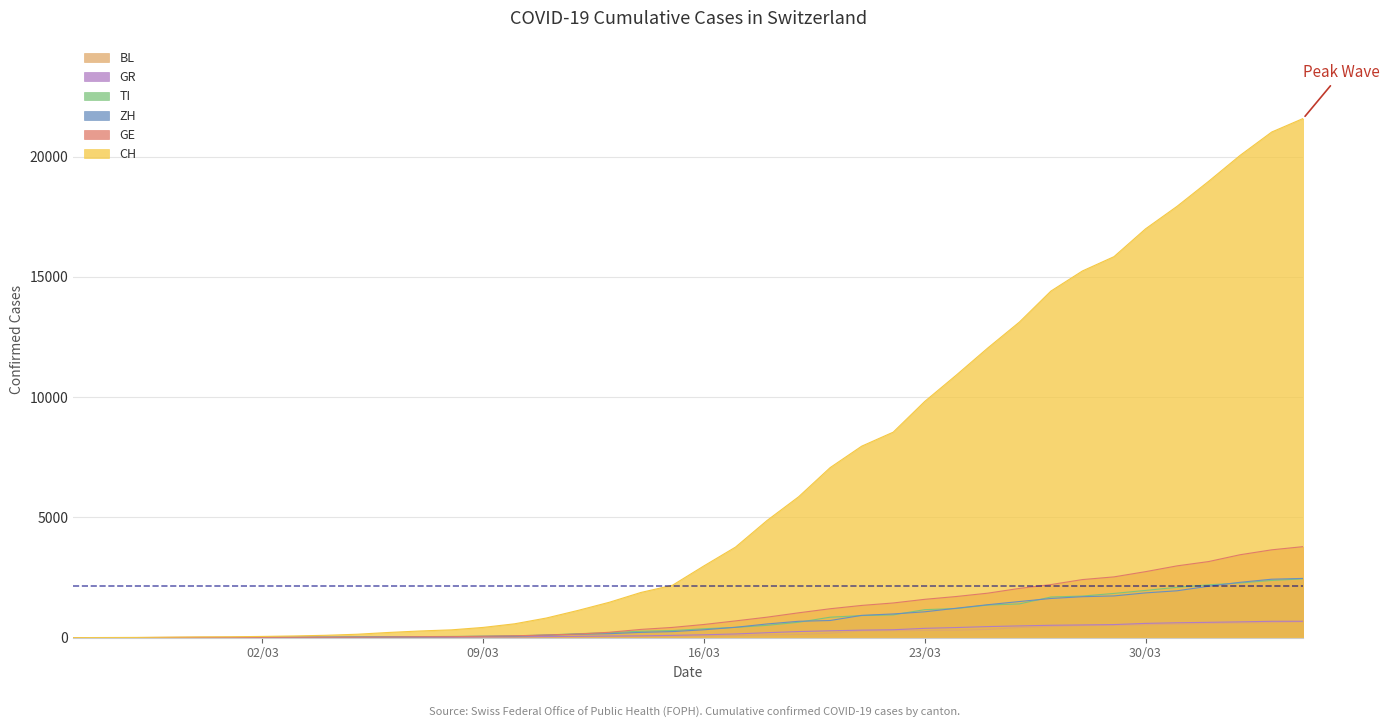

Which series has the widest spread of values?

CH